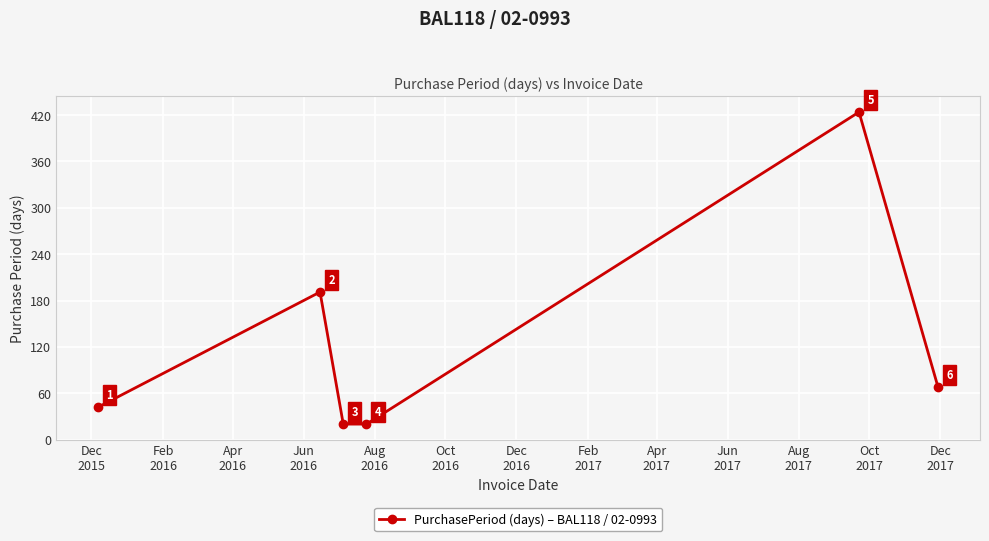

How many lines are shown in the chart?

1